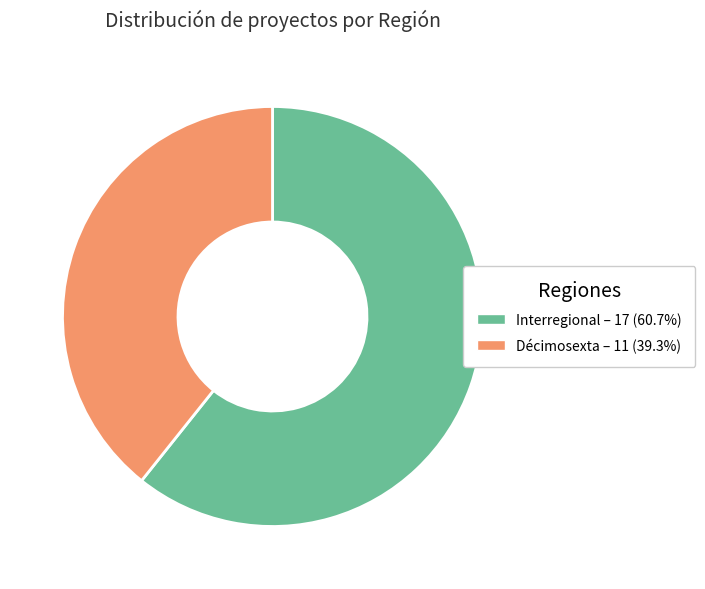

Count the number of slices in the pie.

2